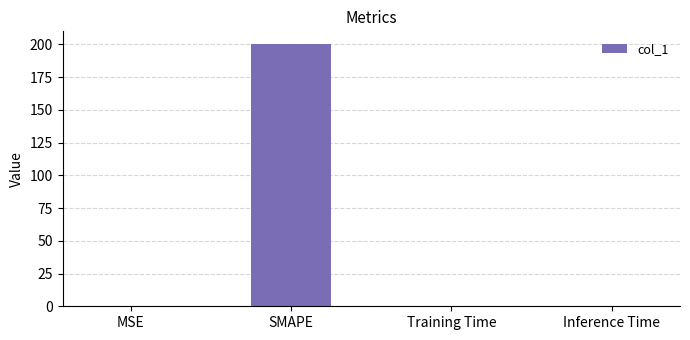

What is the sum of all values?

200.1